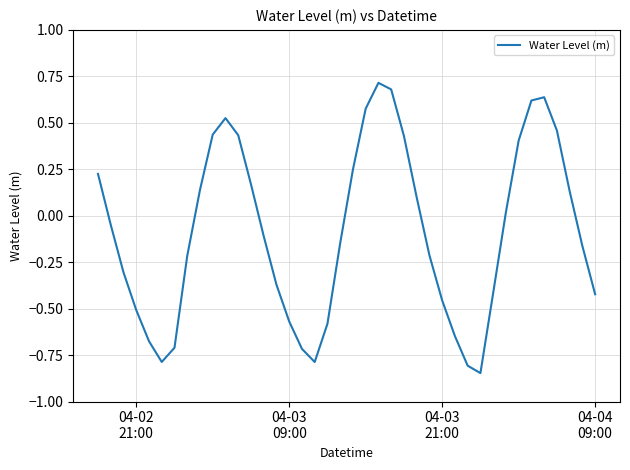

What is the difference between the maximum and minimum values?

1.6